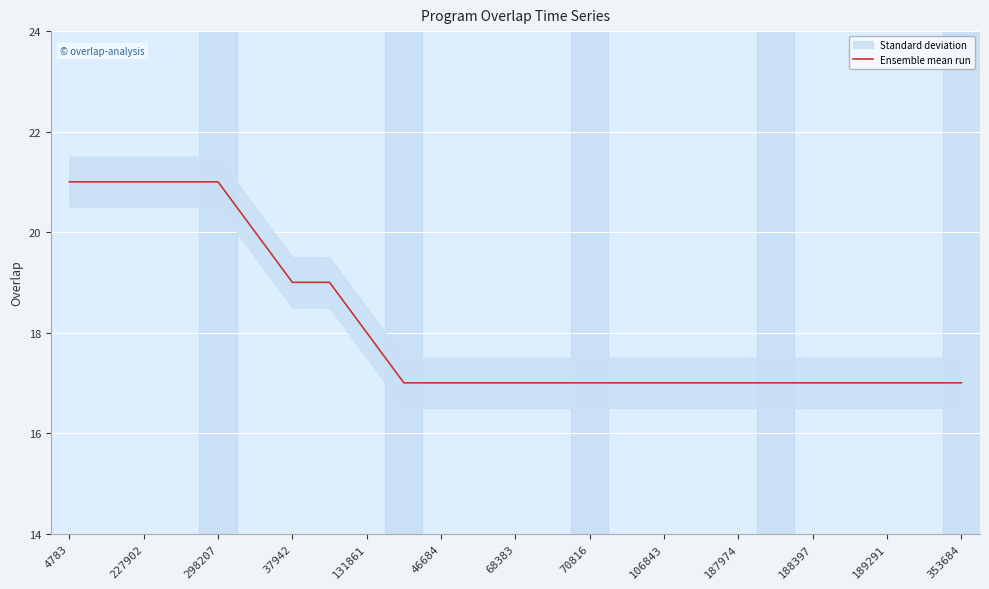

Is it true that Ensemble mean run equals 18 at 131861?

True